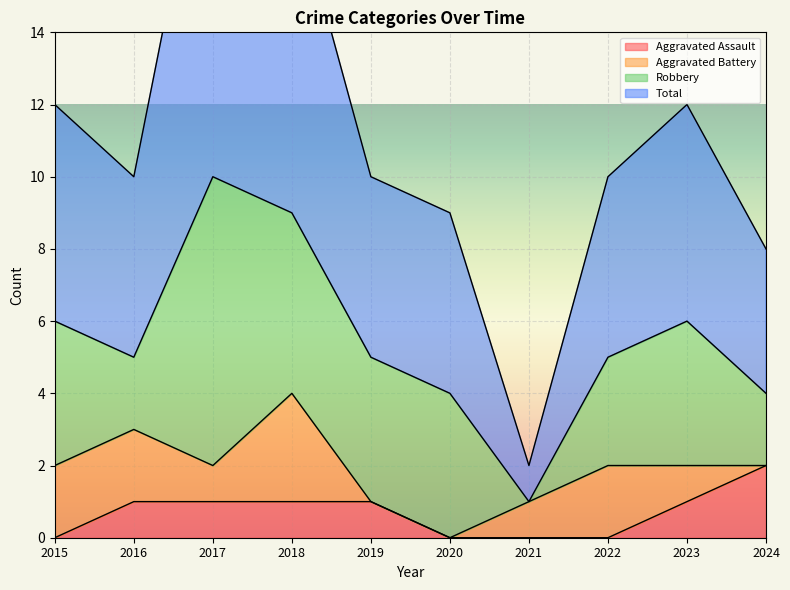

The Aggravated Assault series shows 3 at 2024. True or false?

False